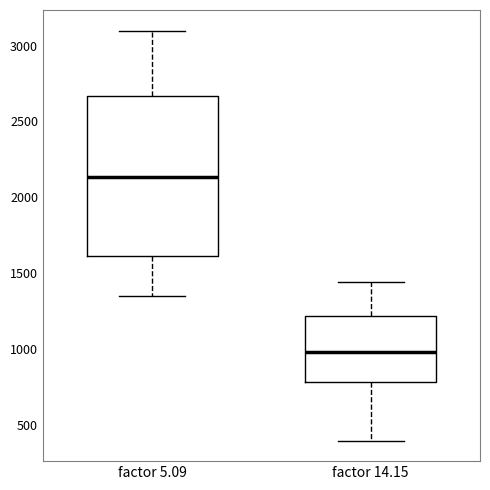

Reading left to right, transcribe this box plot: for each box, give where its median line is, the range the box spans, and where its two whiskers end, as read against the y-axis. The values are not printed on the chart, so give them approximately, as read against the axis.

factor 5.09: median 2150, box 1600 to 2650, whiskers 1350 to 3100
factor 14.15: median 1000, box 800 to 1200, whiskers 400 to 1450